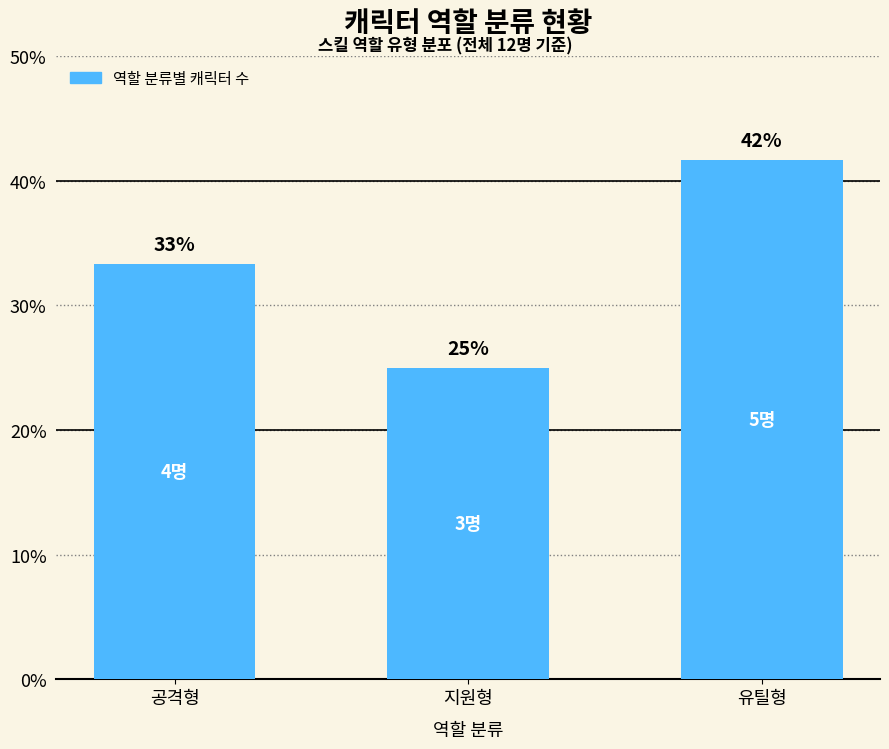

Does the chart contain any negative values?

No